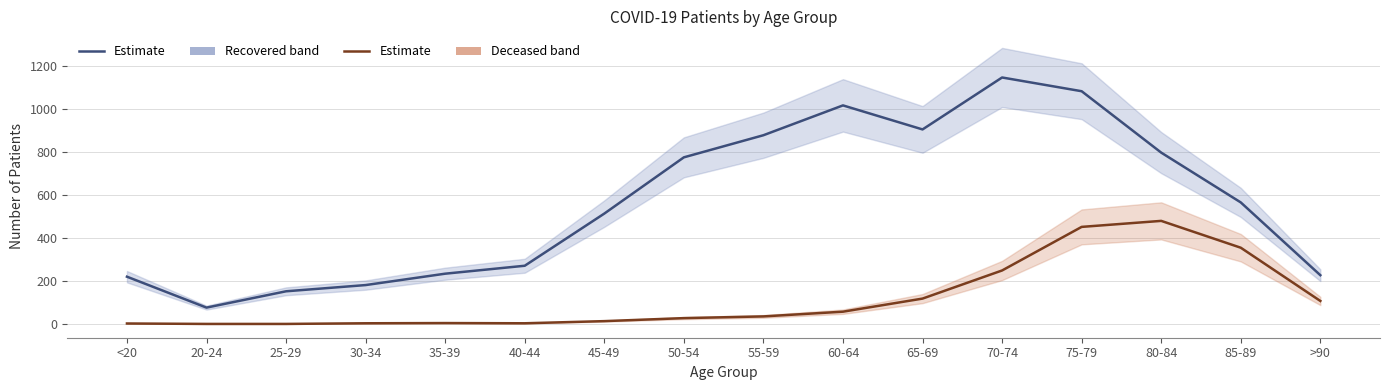

At which category is the sum across all series the highest?

75-79